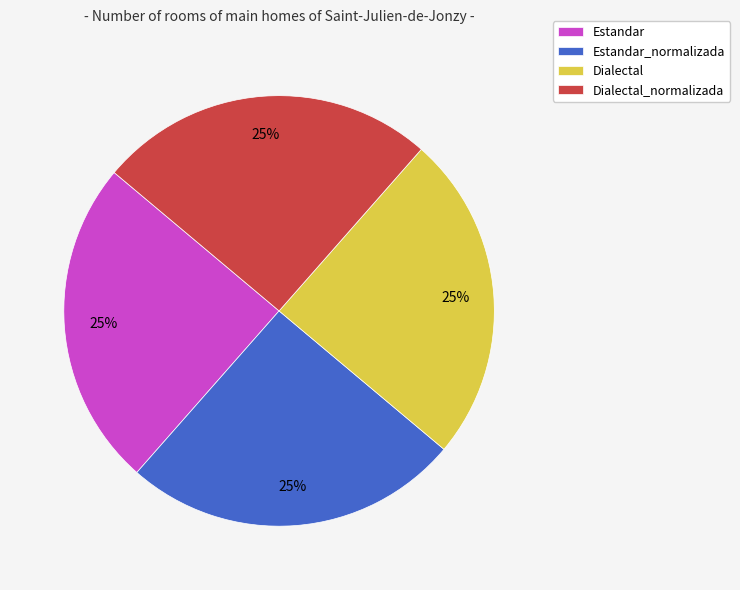

True or false: Dialectal accounts for 25% of the total.

True